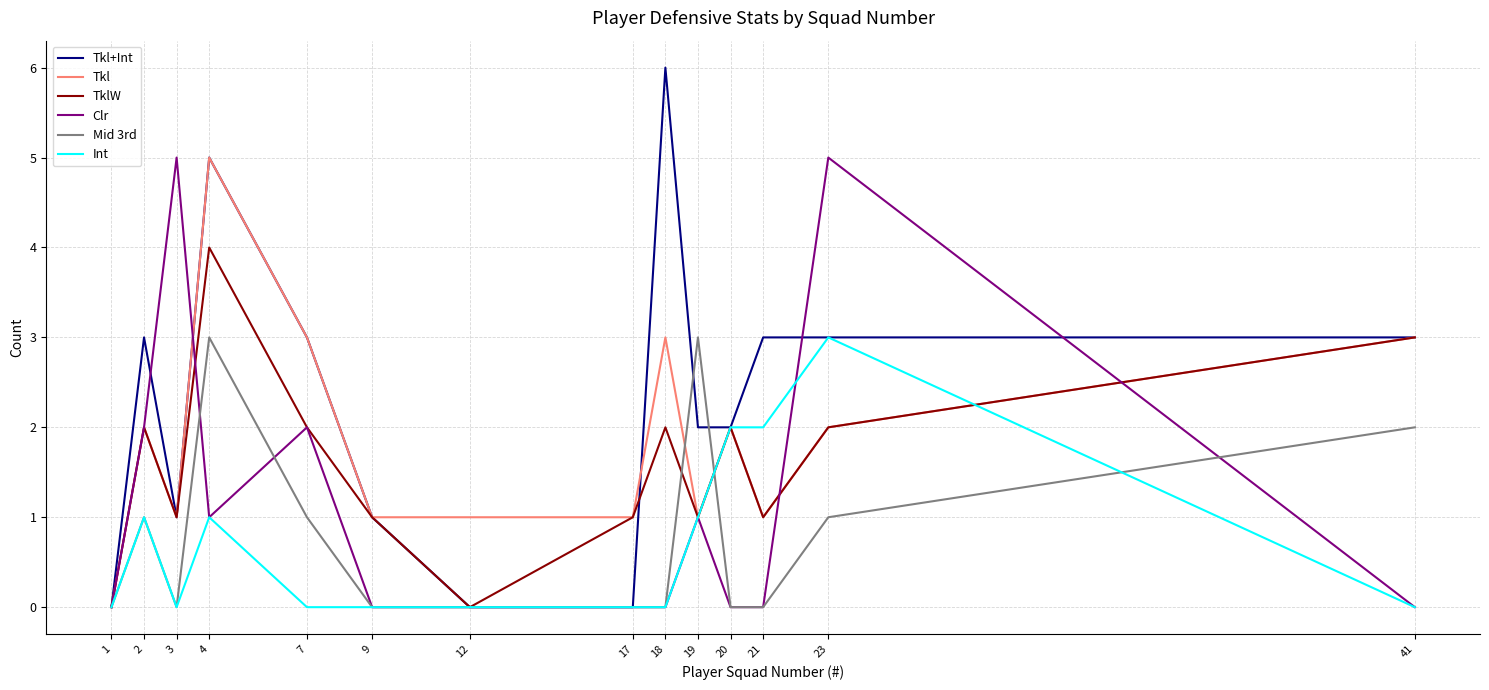

True or false: Int has a value of 3 at 20.

False